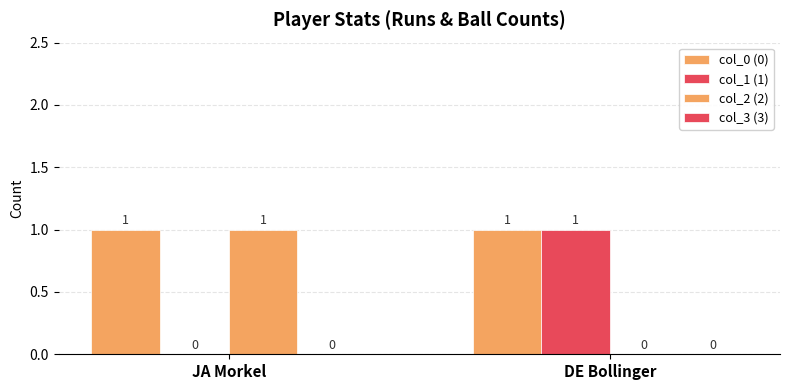

The col_1 (1) series shows 1 at DE Bollinger. True or false?

True